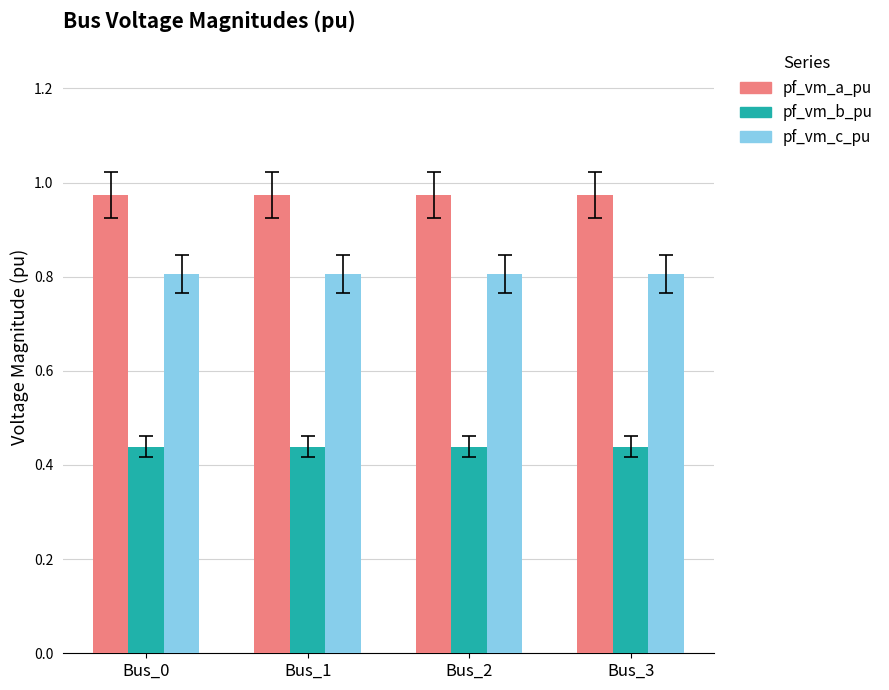

Is the value of pf_vm_c_pu at Bus_1 greater than the value of pf_vm_a_pu at Bus_2?

No